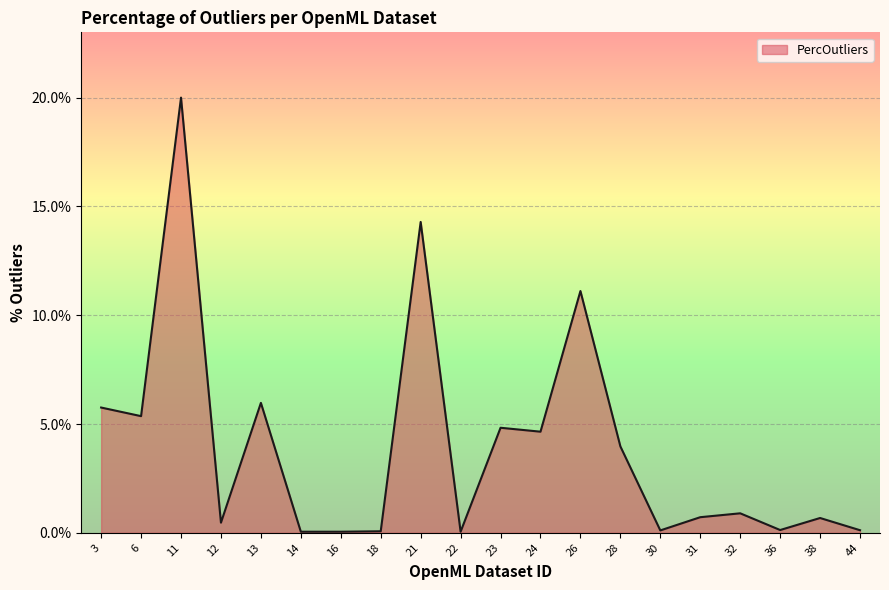

What is the difference between the maximum and minimum values?

19.9